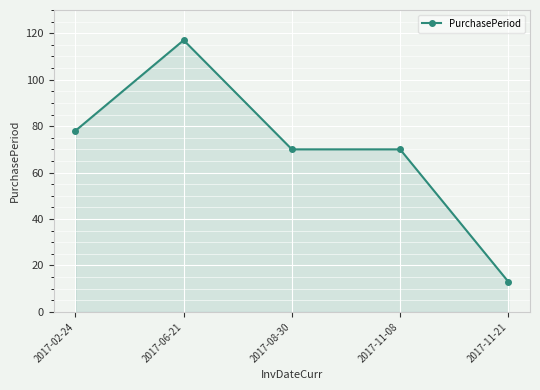

Which has a higher value, 2017-02-24 or 2017-11-21?

2017-02-24